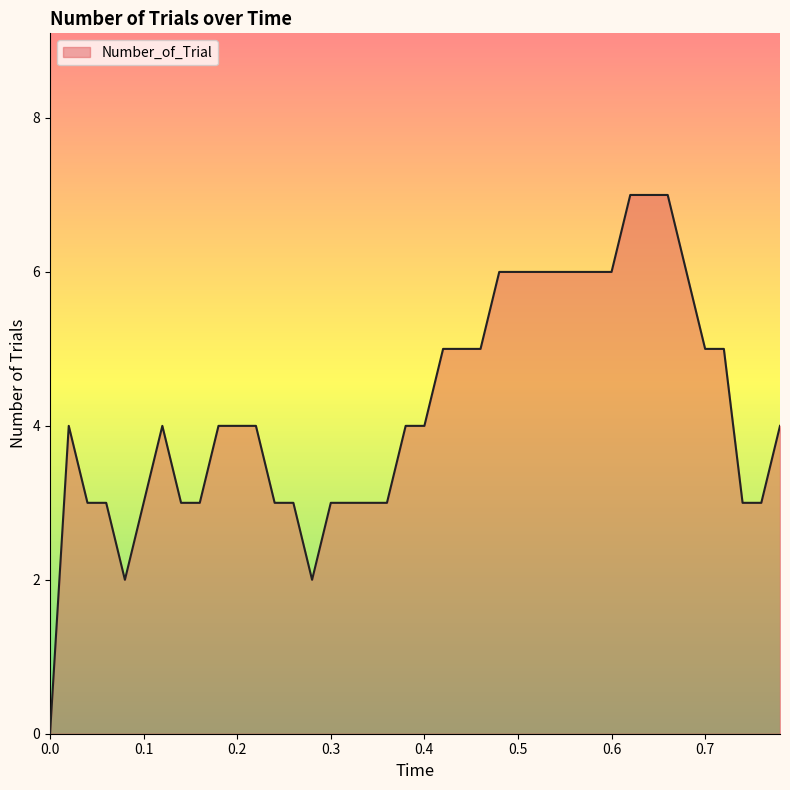

Reading left to right, list all the values displayed in this chart.

0	4	3	3	2	3	4	3	3	4	4	4	3	3	2	3	3	3	3	4	4	5	5	5	6	6	6	6	6	6	6	7	7	7	6	5	5	3	3	4